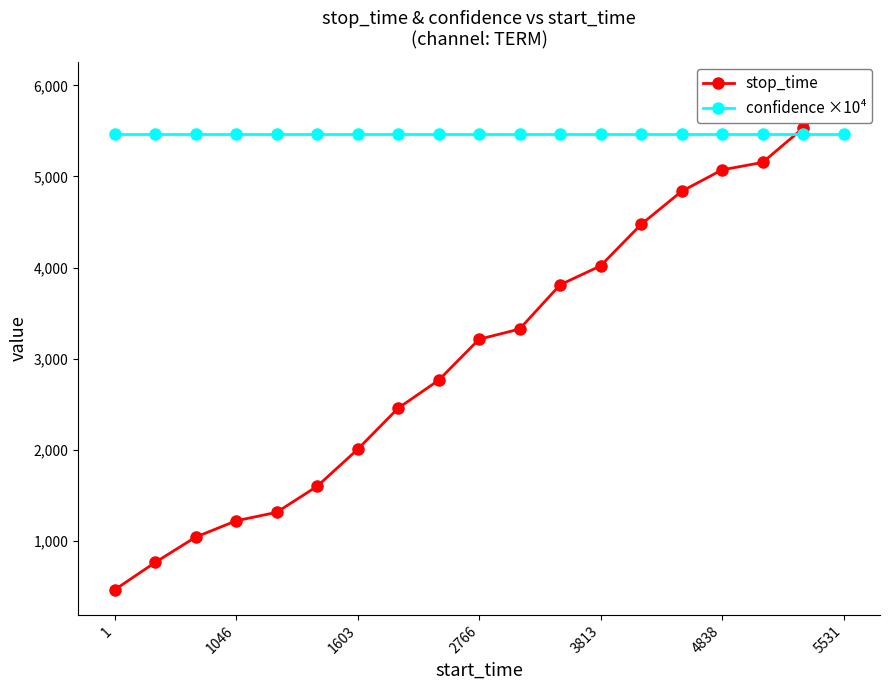

What is the spread (max minus min) of values at 11?

1651.0